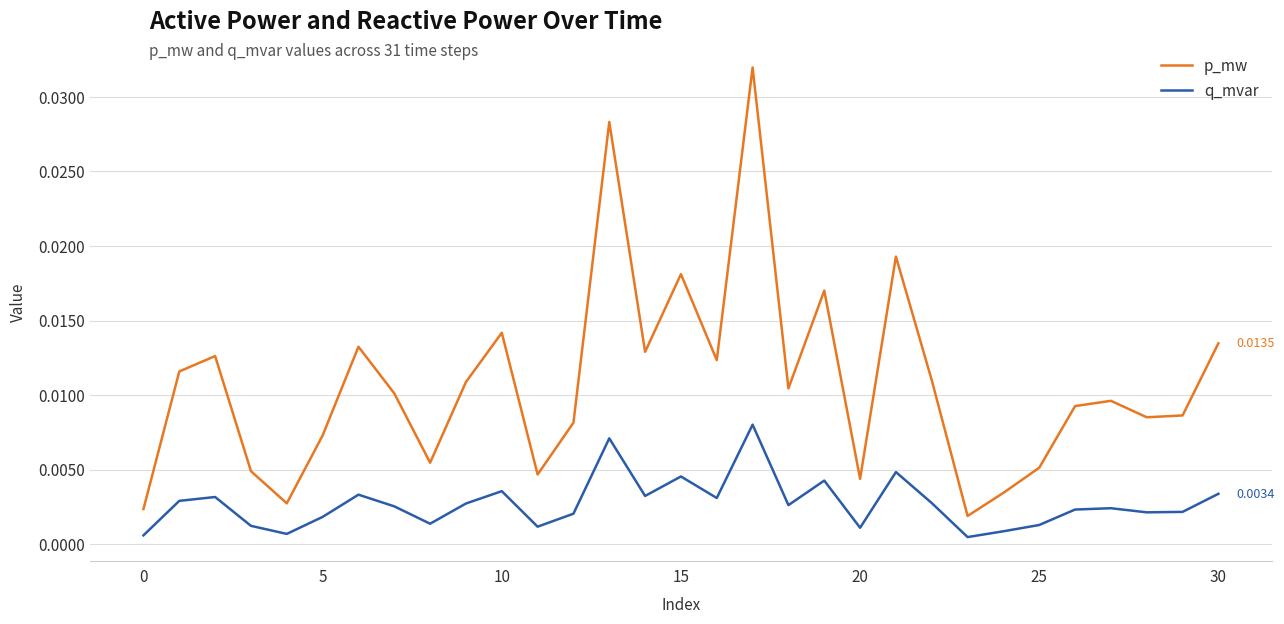

List the series in order of their peak value, highest first.

p_mw, q_mvar